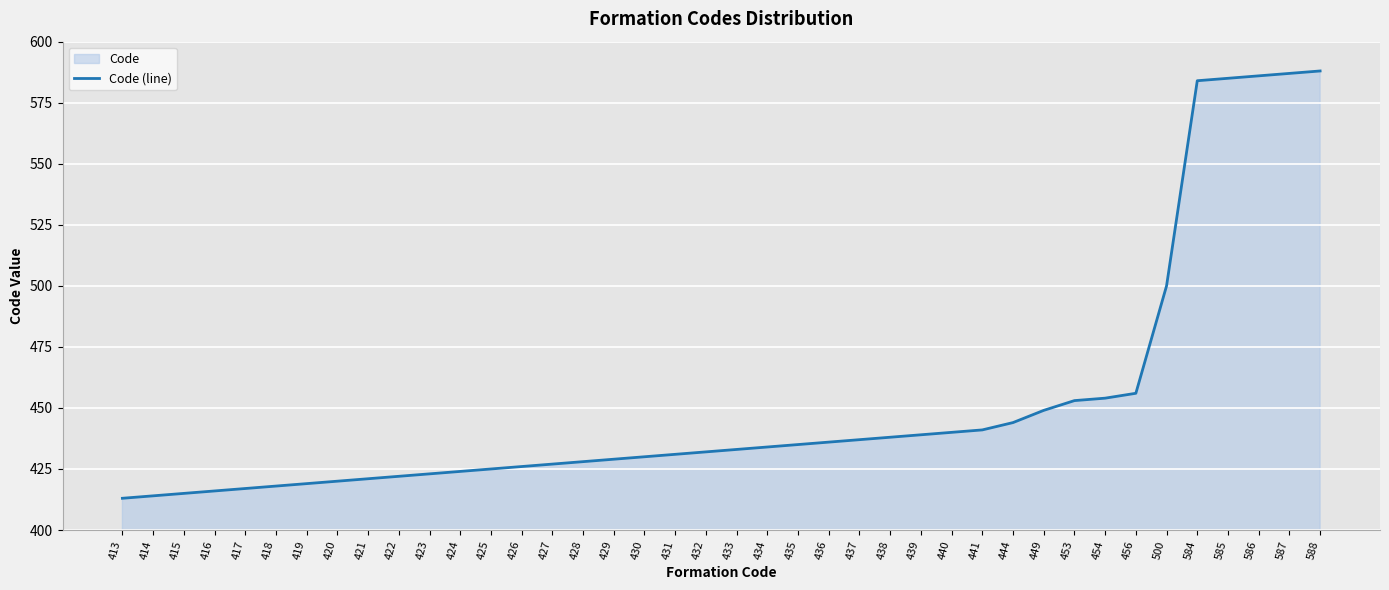

Is it true that the value at 437 is 285?

False